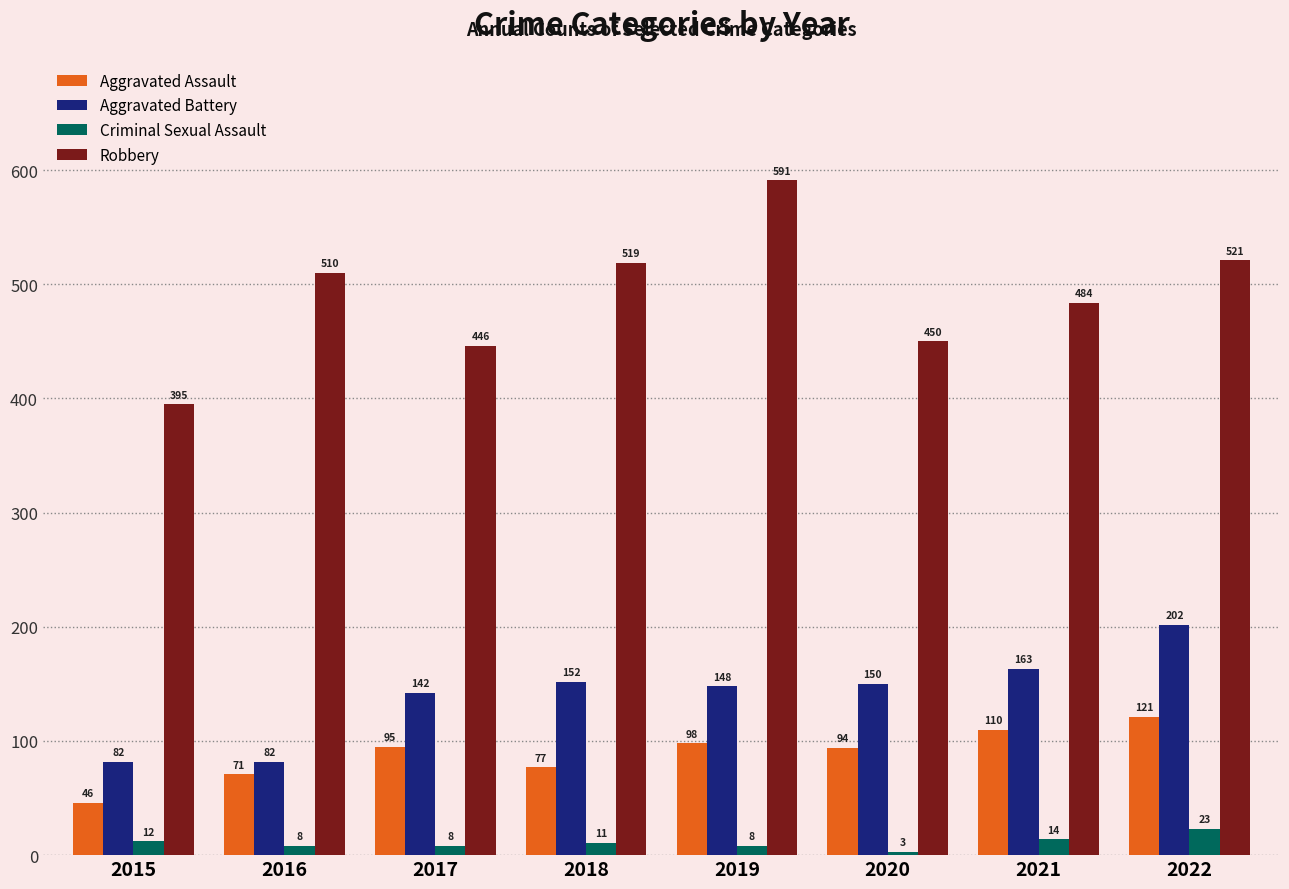

What is the spread (max minus min) of values at 2020?

447